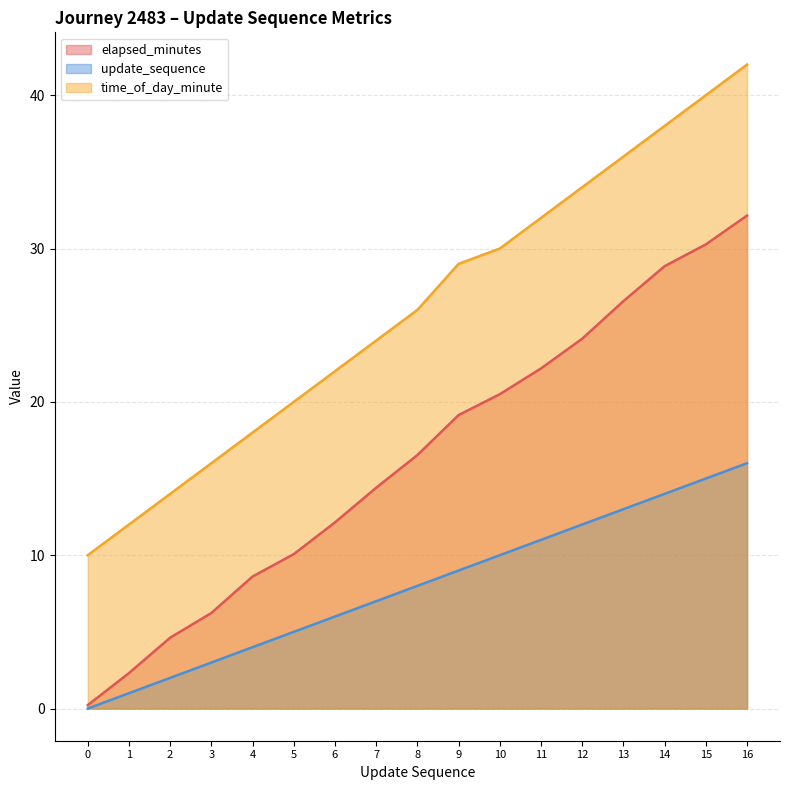

What are all the series names shown in the legend?

elapsed_minutes, update_sequence, time_of_day_minute